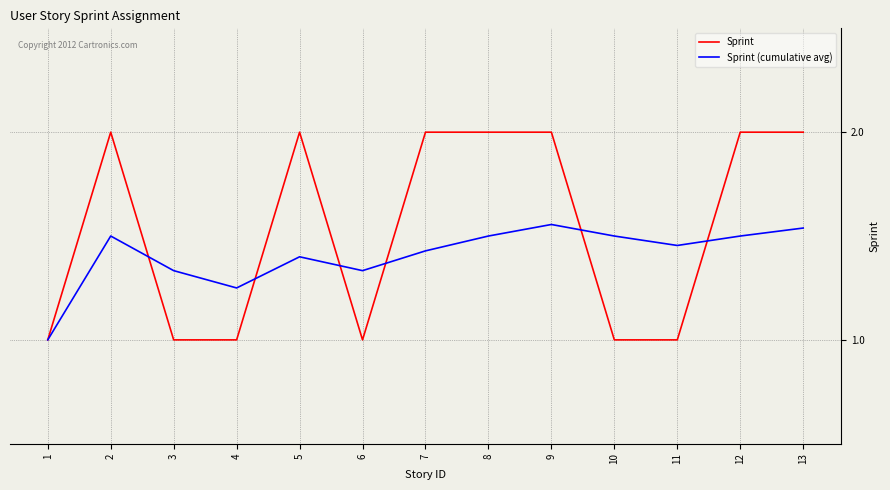

The value of Sprint at 8 is 3.0. True or false?

False